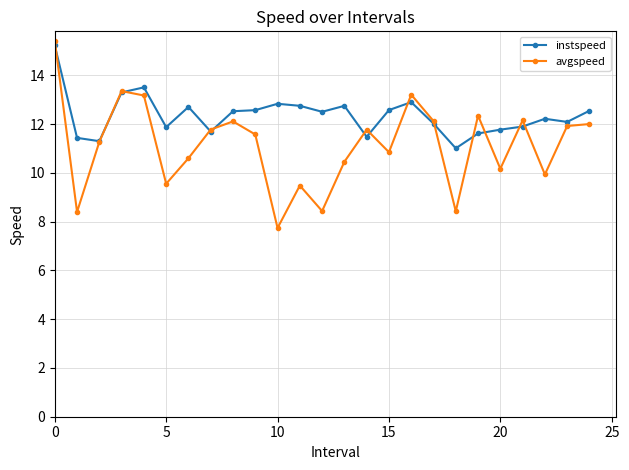

True or false: avgspeed and instspeed intersect in this chart.

True